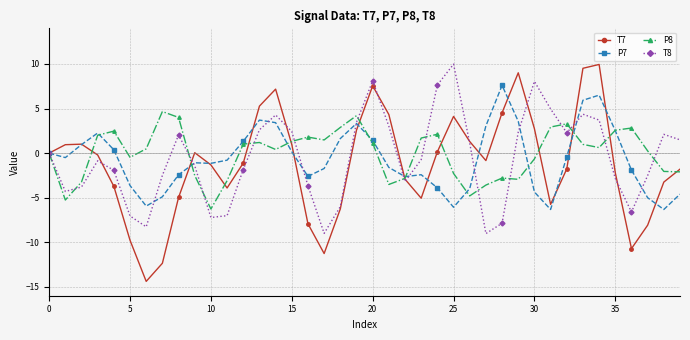

How many distinct data groups are displayed?

4